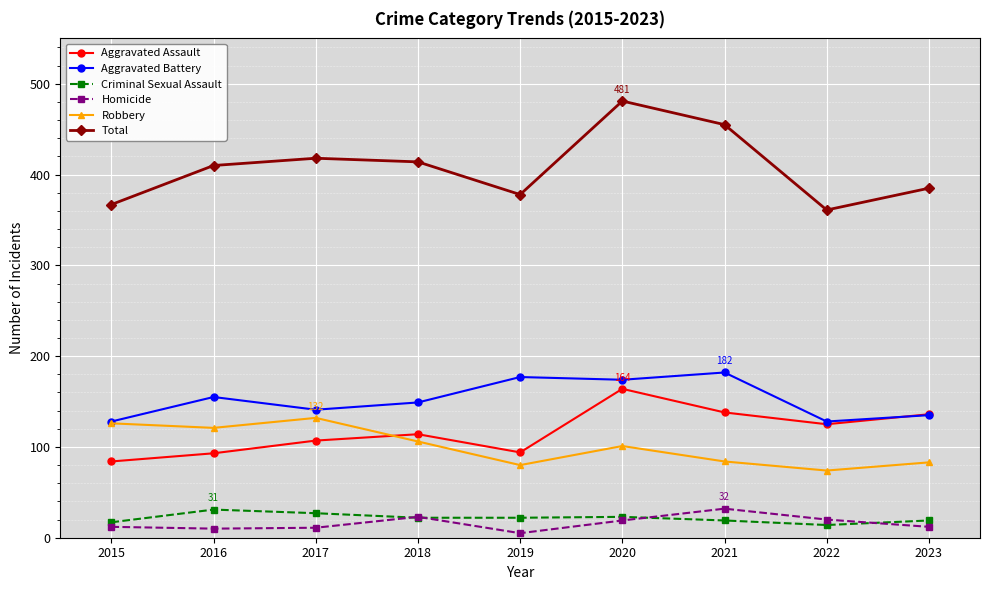

What is the difference between the Criminal Sexual Assault values at 2021 and 2020?

4